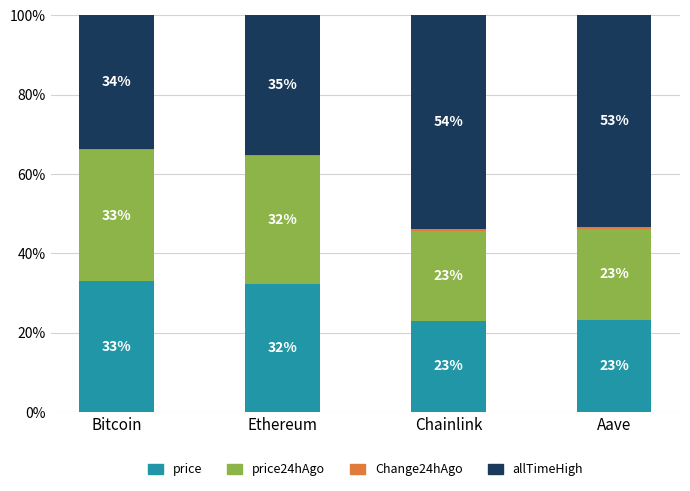

What is the total value across all series at Bitcoin?

100.0